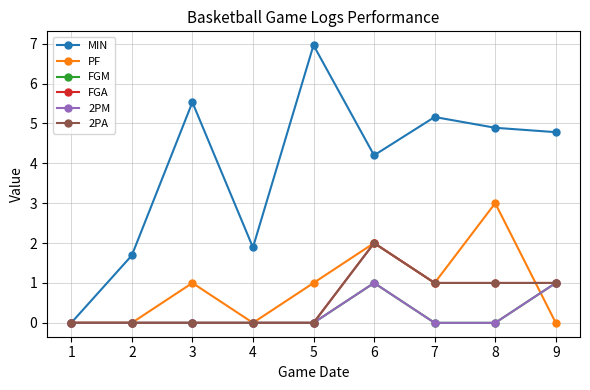

Does the chart have visible grid lines?

Yes